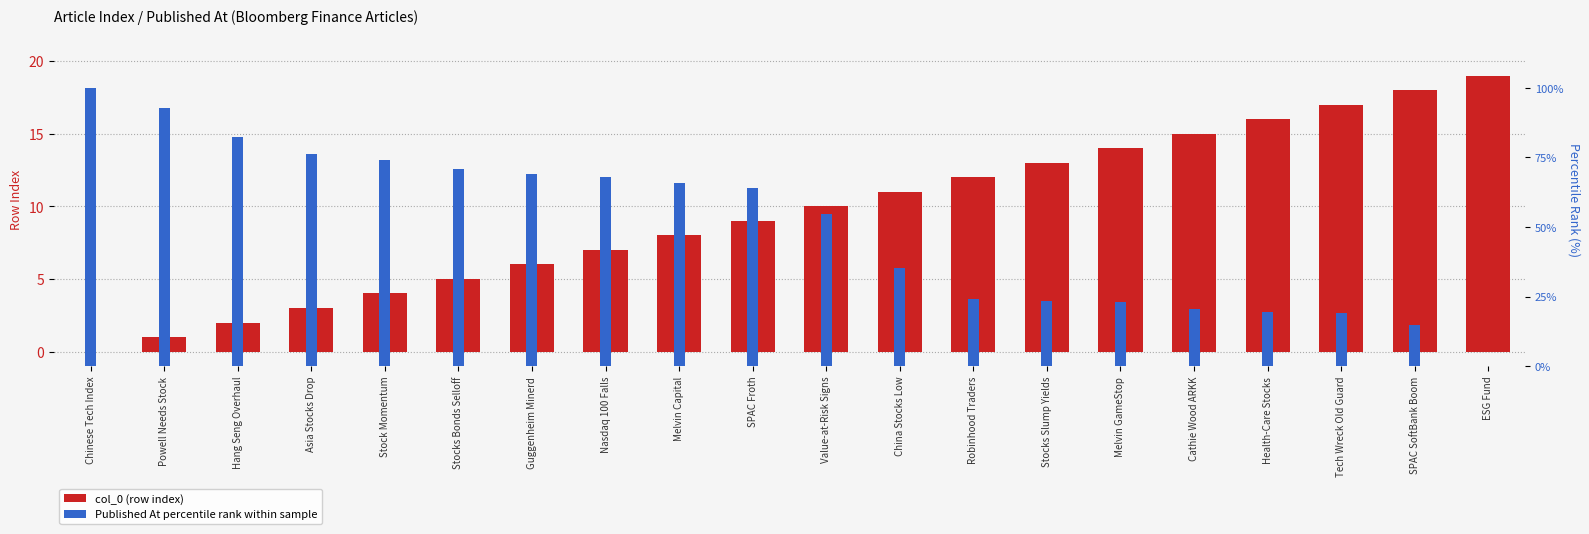

The value of Published At percentile rank at ESG Fund is 0.0. True or false?

True